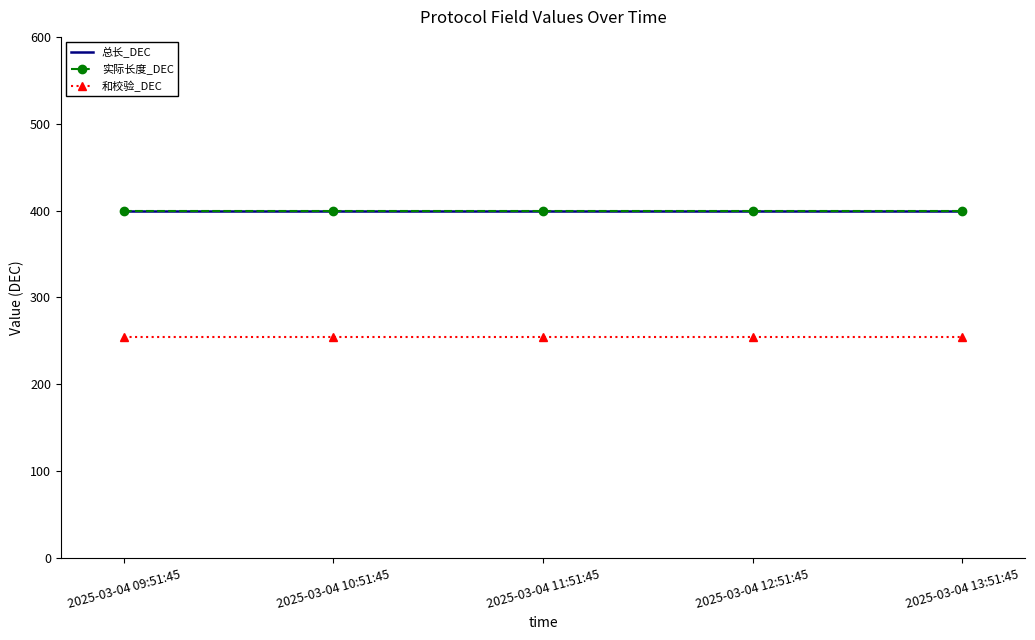

Which label corresponds to the smallest value in the chart?

2025-03-04 09:51:45